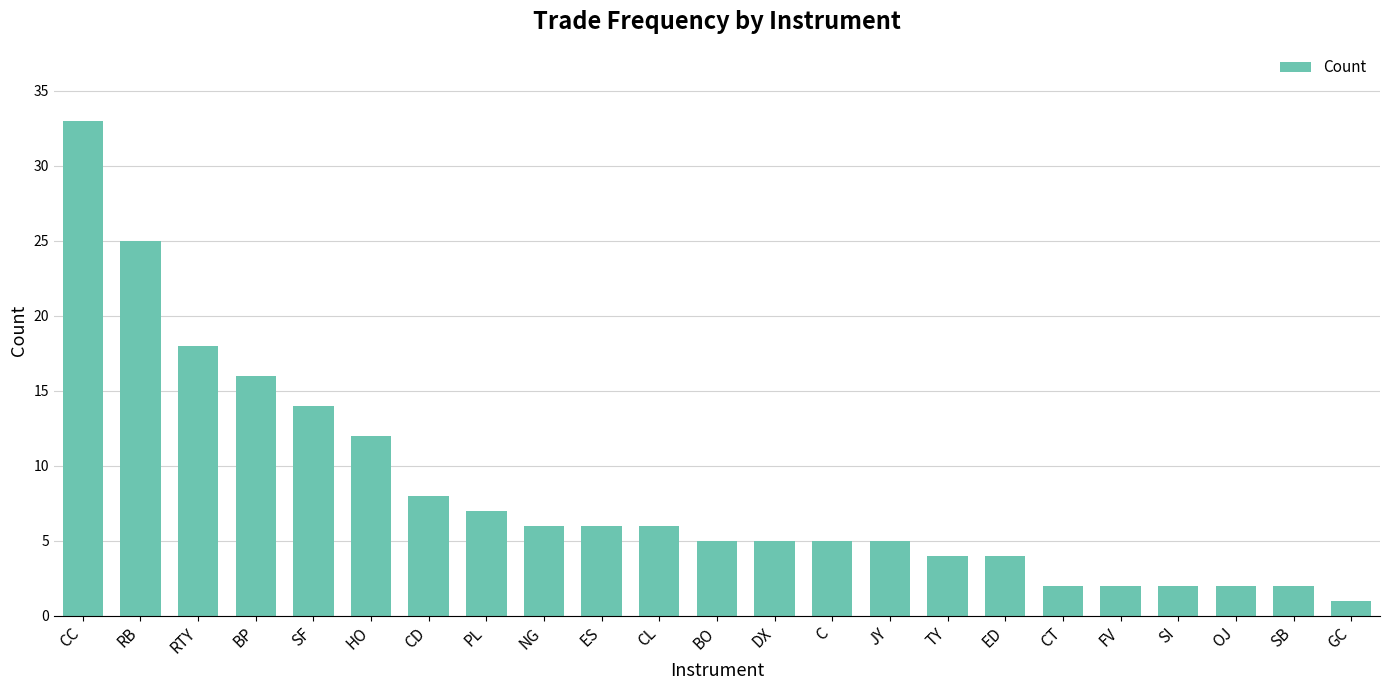

How many bars are there in total?

23